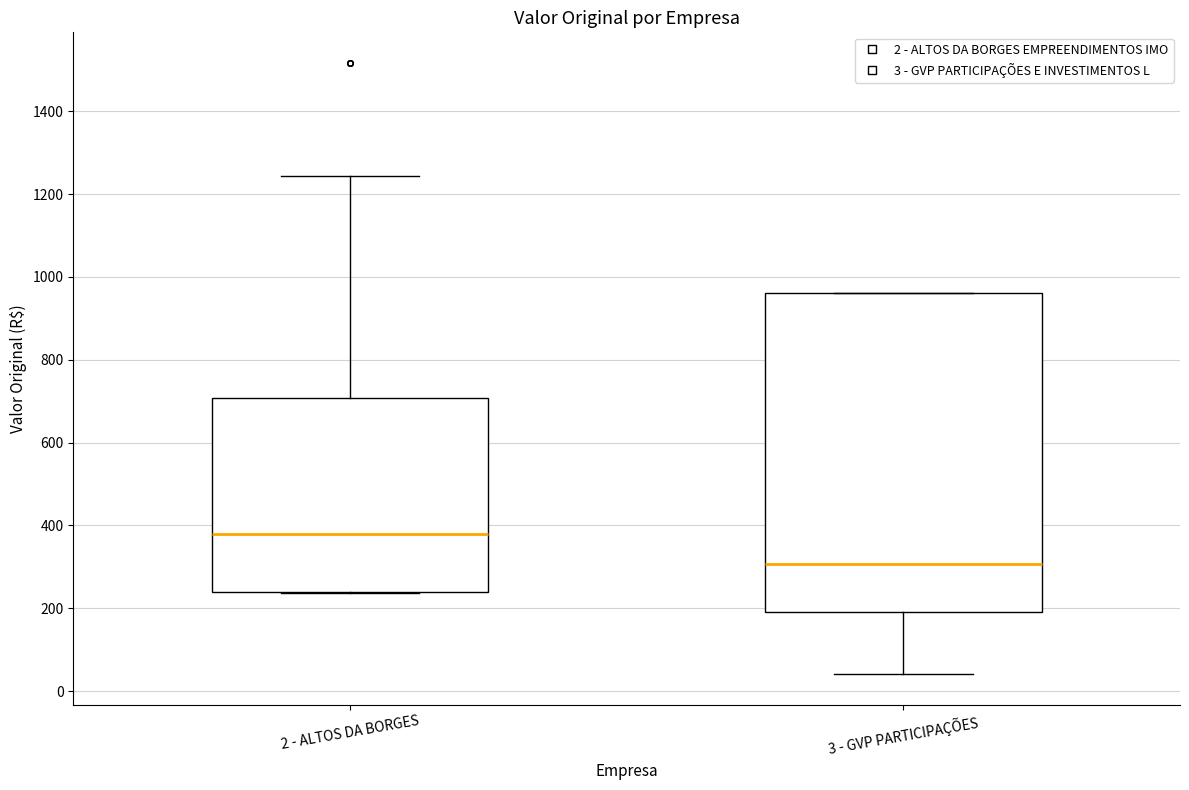

Which box is the tallest, from its lower edge to its upper edge?

3 - GVP PARTICIPAÇÕES